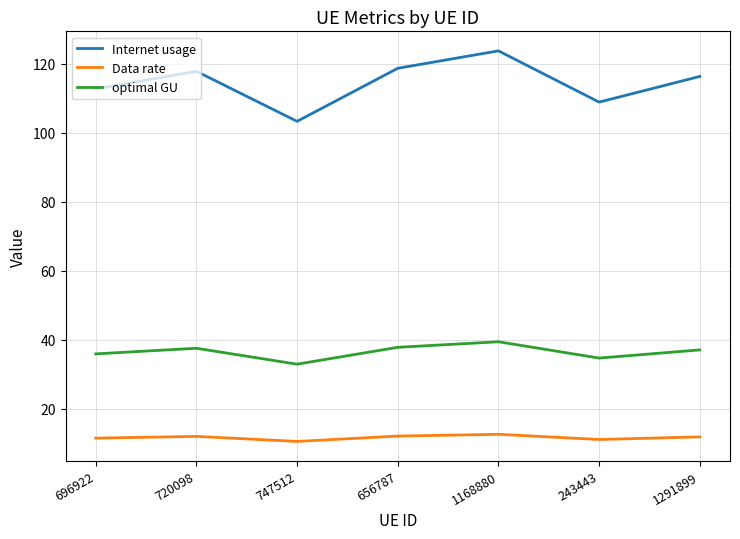

What is the sum of the optimal GU values at 1291899 and 656787?

74.8